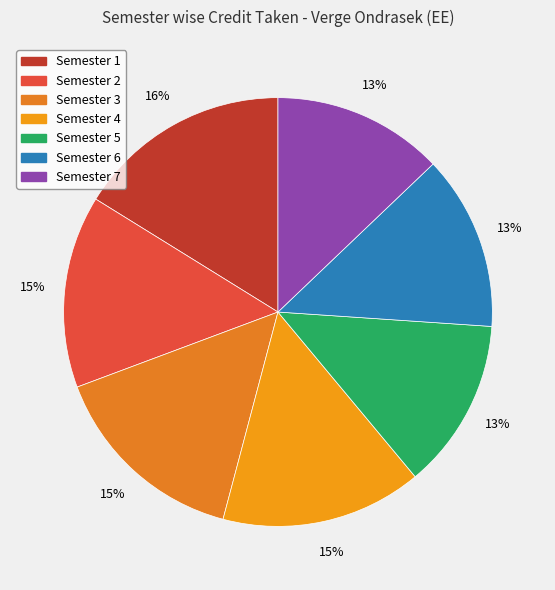

To the nearest percent, what portion does Semester 2 represent?

15%